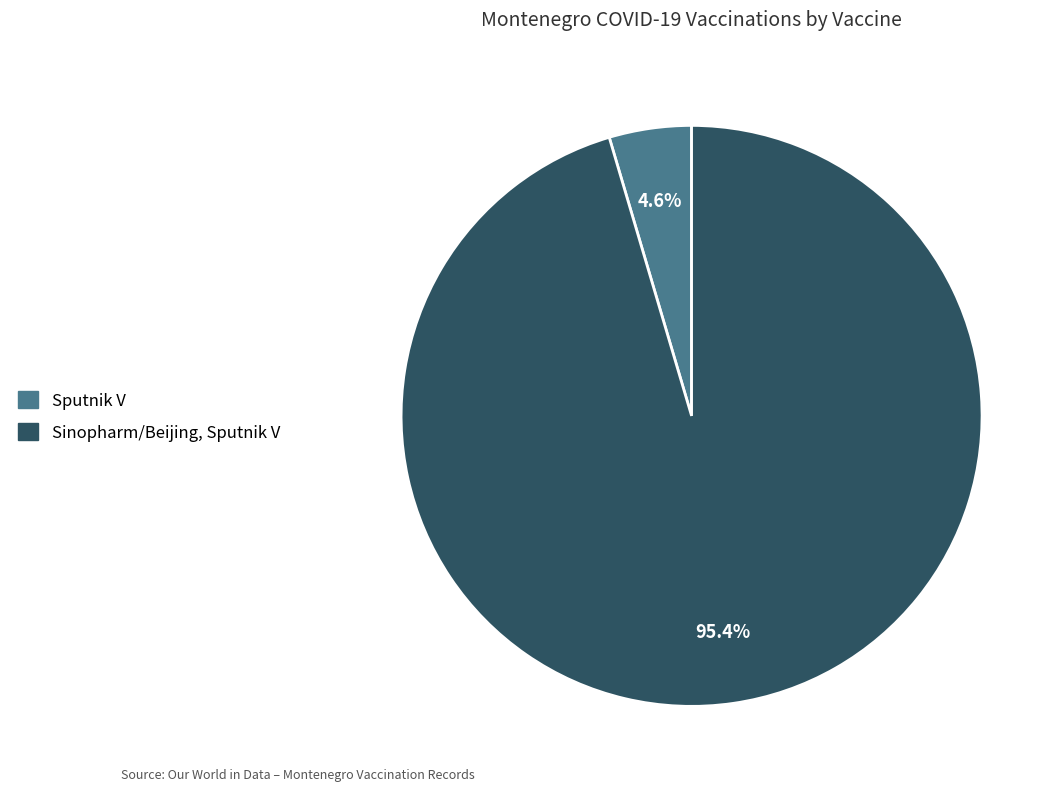

Which slice is the smallest?

Sputnik V